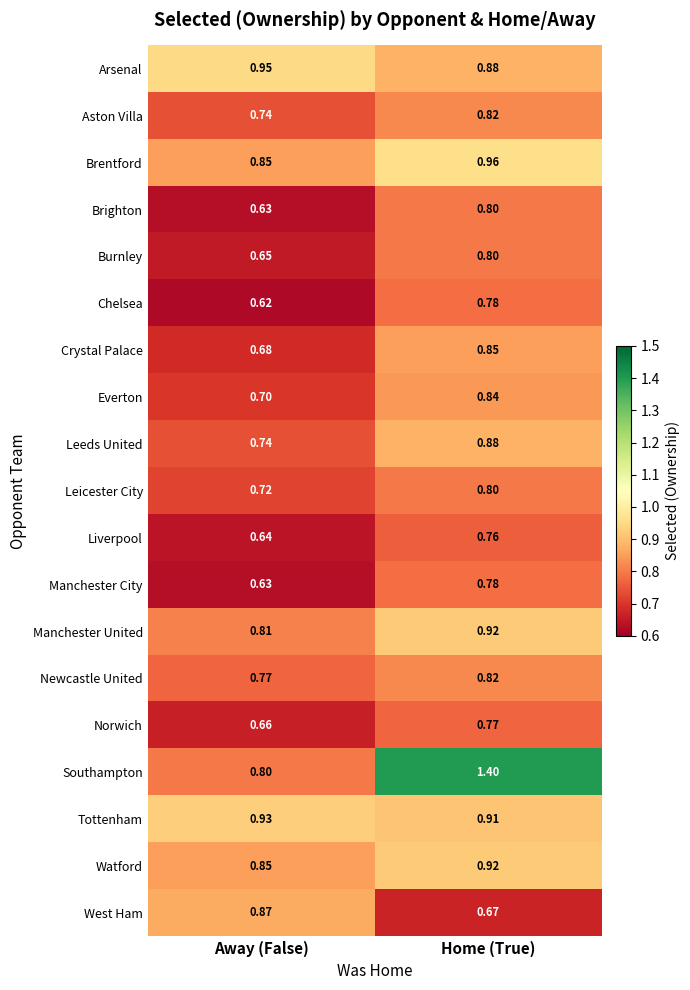

How many categories are shown in the chart?

2